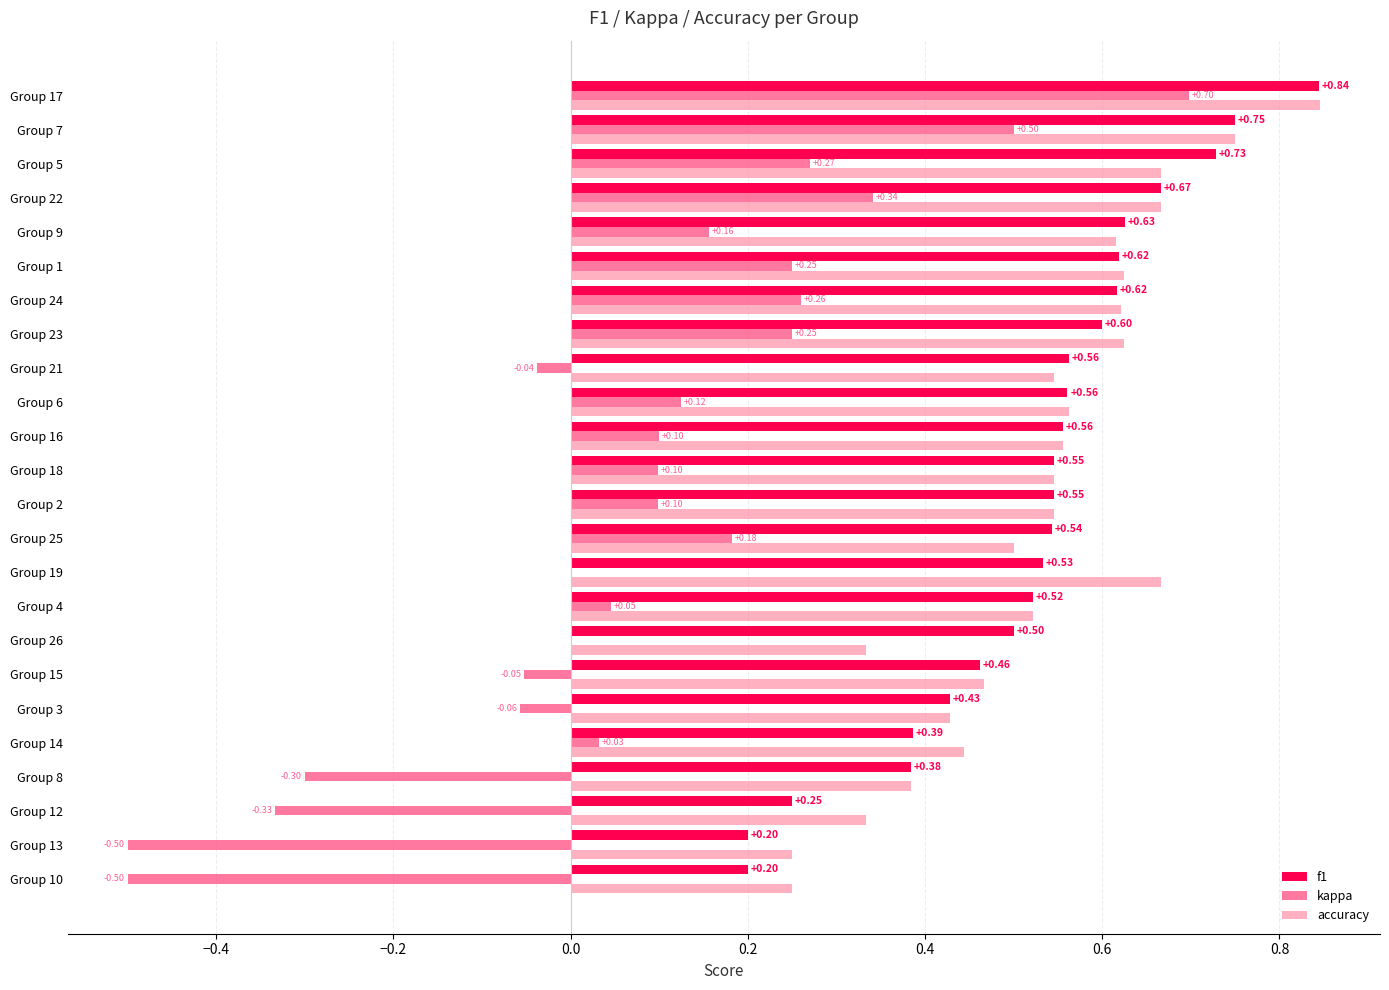

At which category does the chart reach its peak across all series?

Group 17